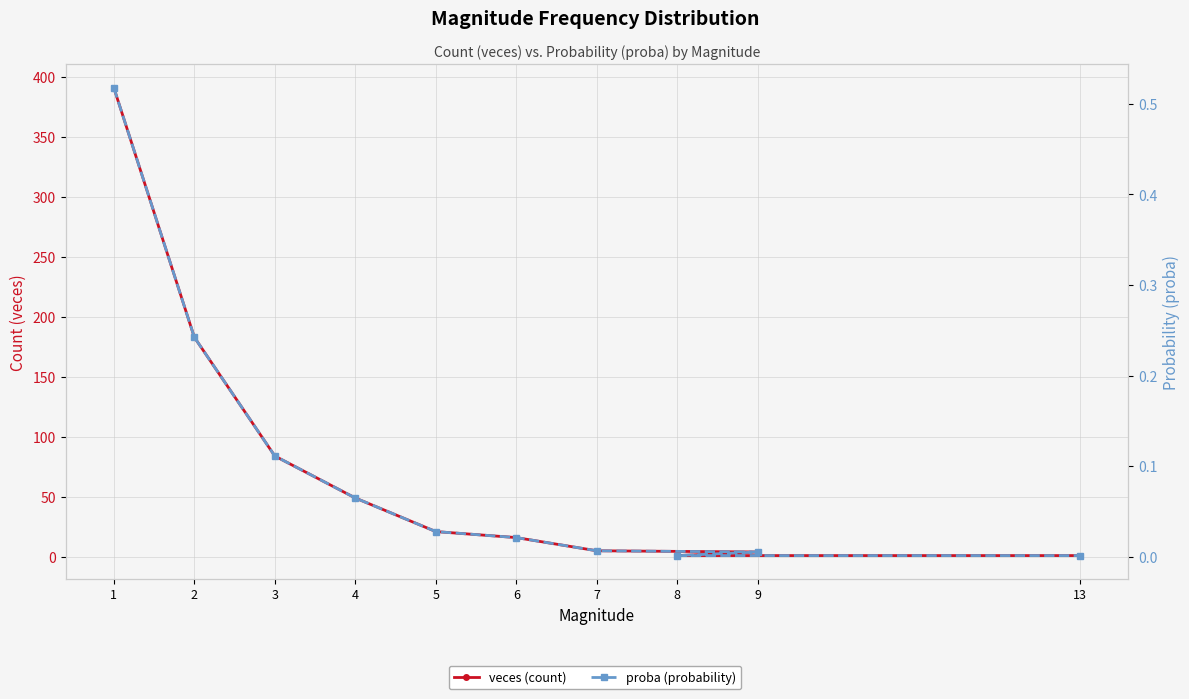

What is the spread (max minus min) of values at 6?

16.0